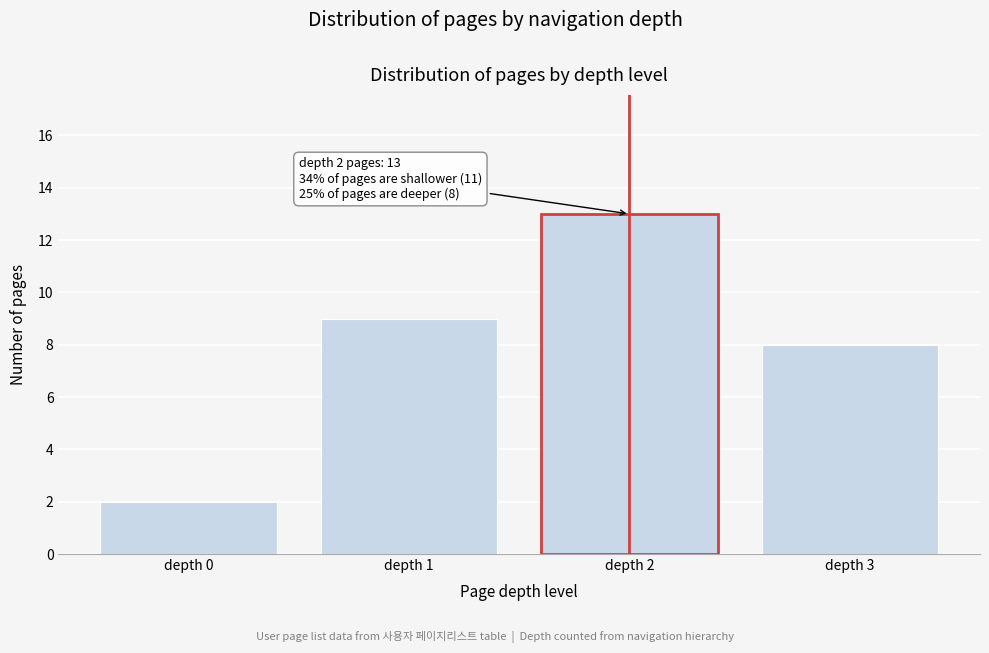

Reading left to right, extract all data points from this chart.

2	9	13	8